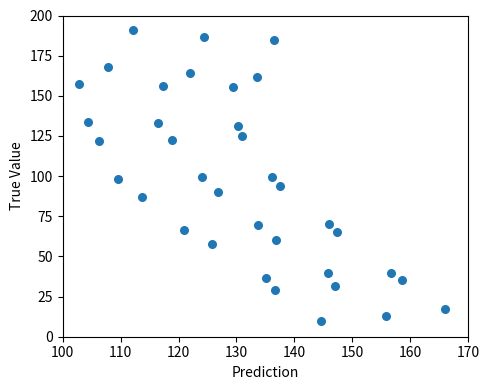

What is the range of Y values (max minus min)?

180.6